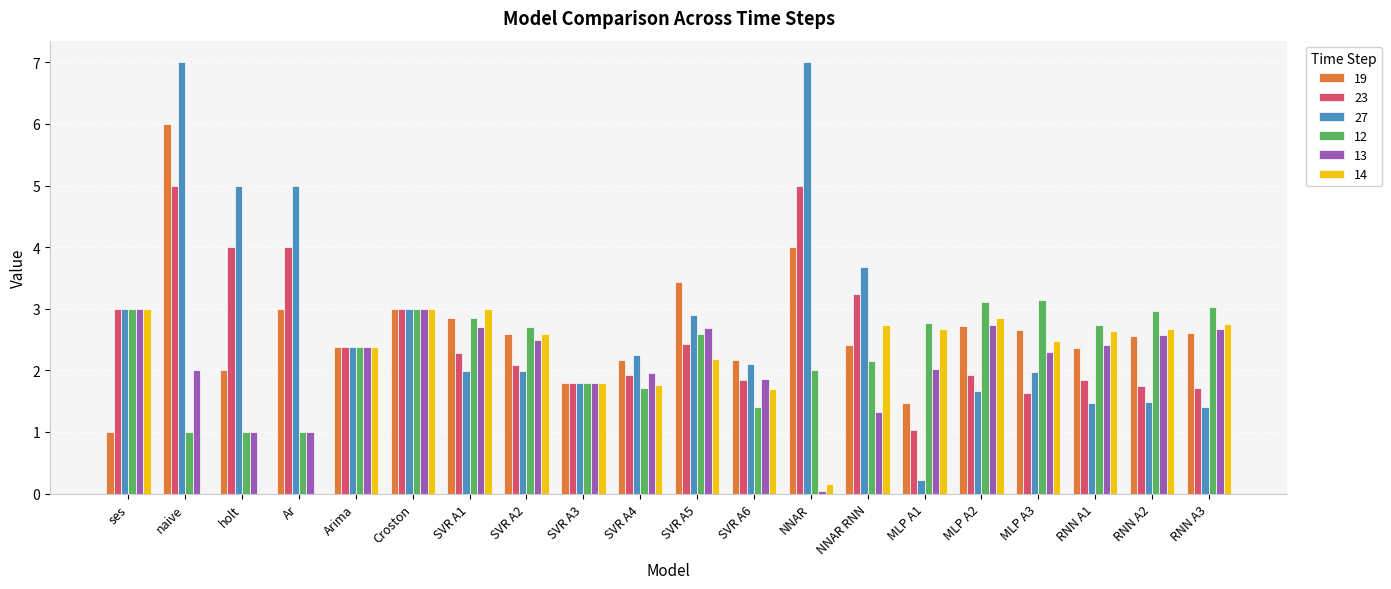

What is the greatest value displayed?

7.0